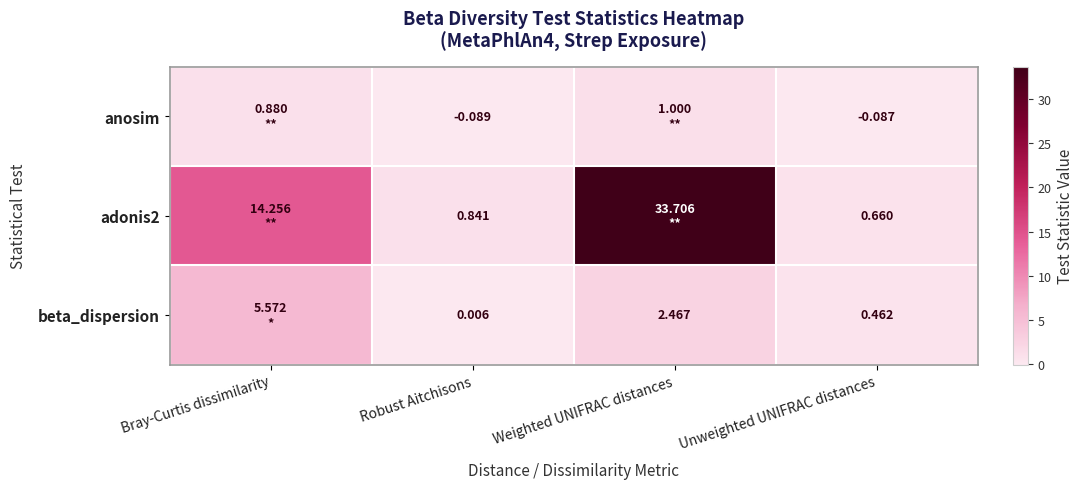

Is the value of beta_dispersion at Unweighted UNIFRAC distances greater than the value of adonis2 at Robust Aitchisons?

No